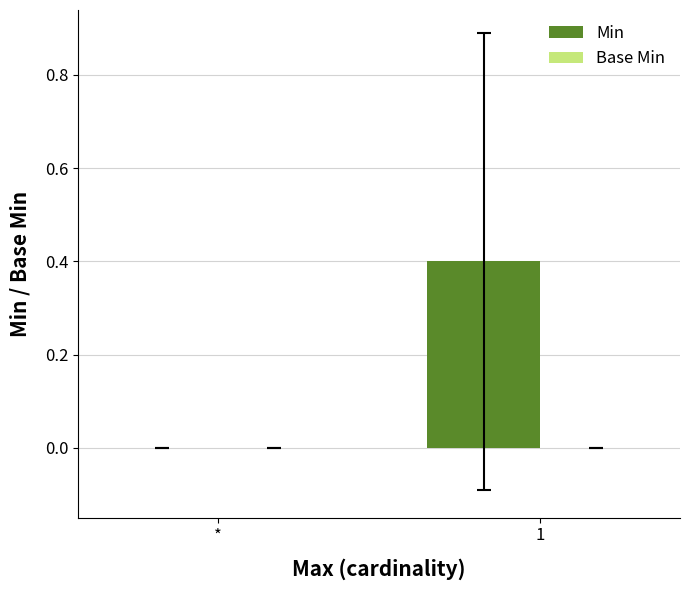

Reading right to left, transcribe all the data shown in this chart.

1=0.4	*=0.0